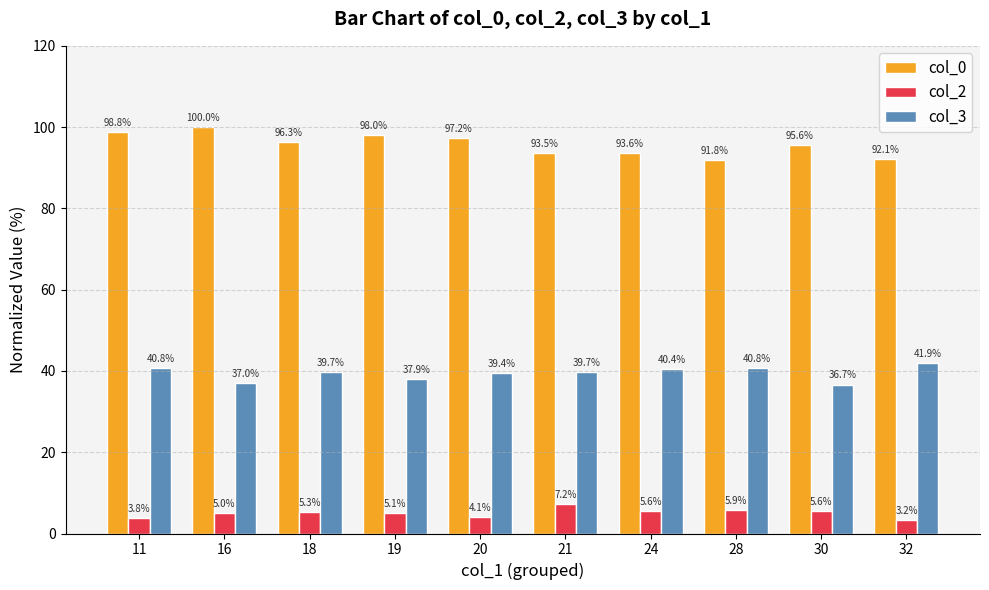

Rank the series by their maximum value, from lowest to highest.

col_2, col_3, col_0